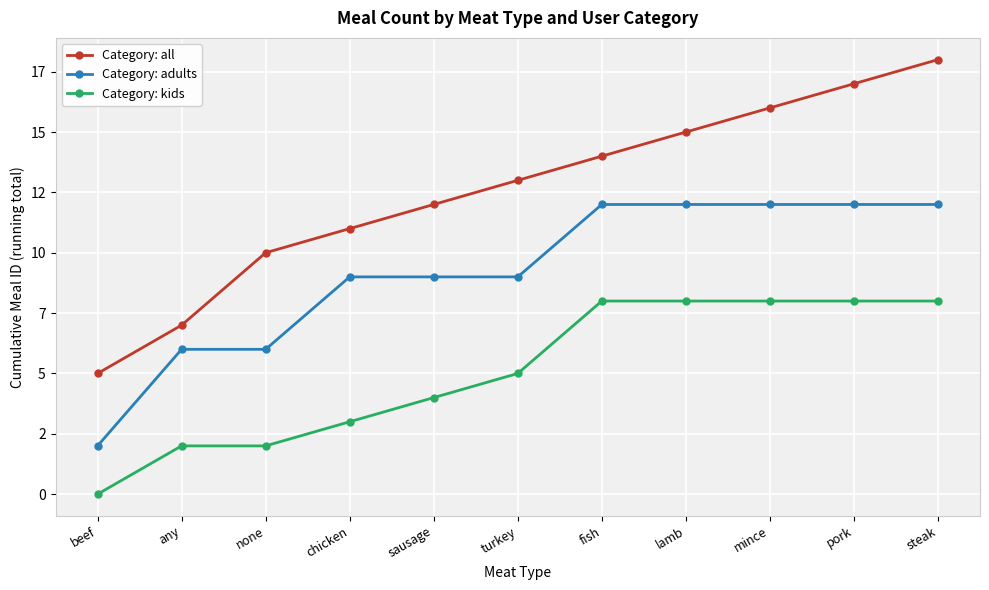

At how many categories does at least one series exceed 8?

9